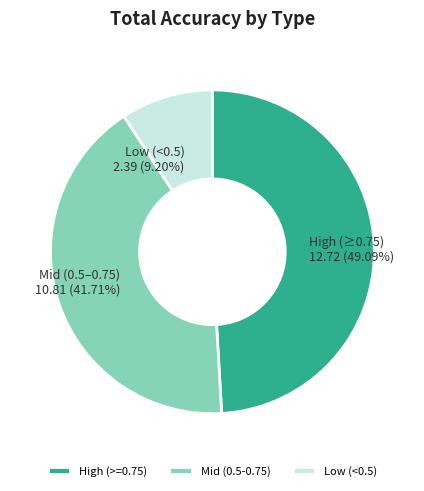

How many segments does this pie chart have?

3